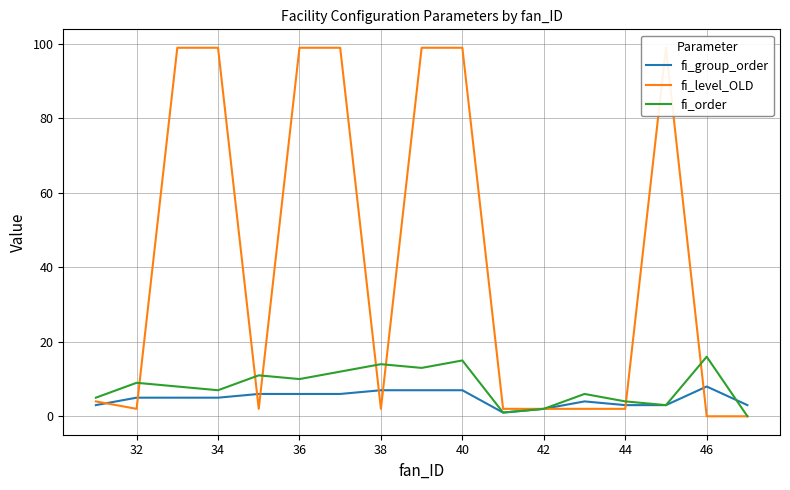

The fi_order series shows 4 at 44. True or false?

True